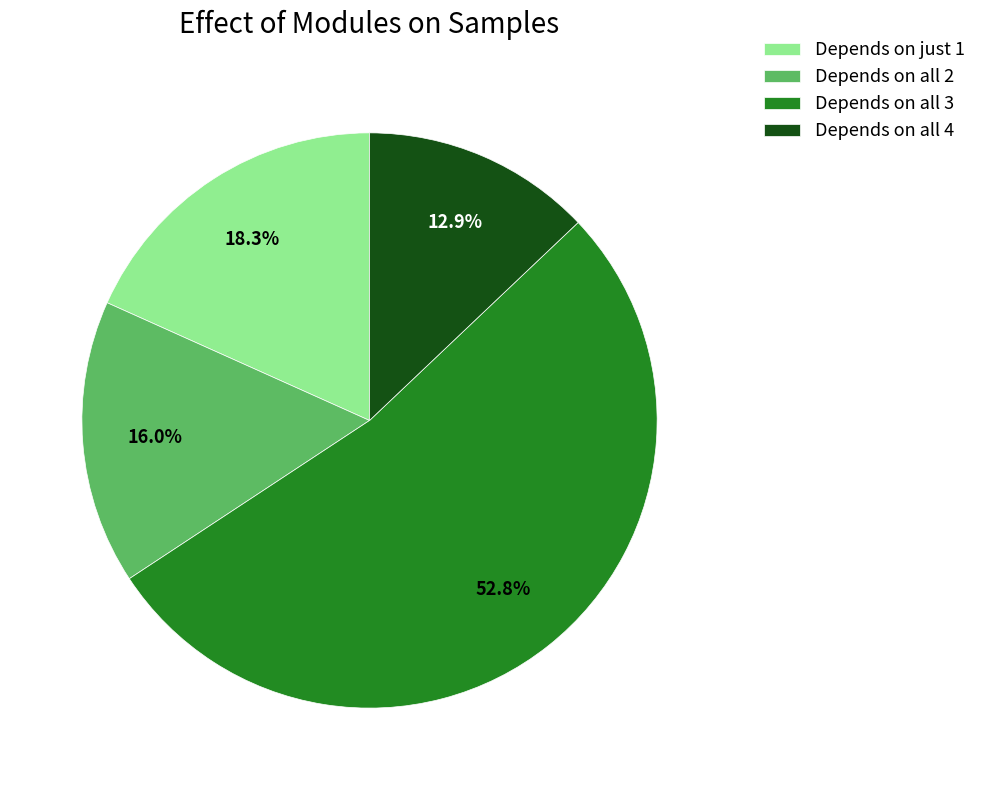

Approximately how many times larger is the value at Depends on just 1 compared to Depends on all 4?

1.4